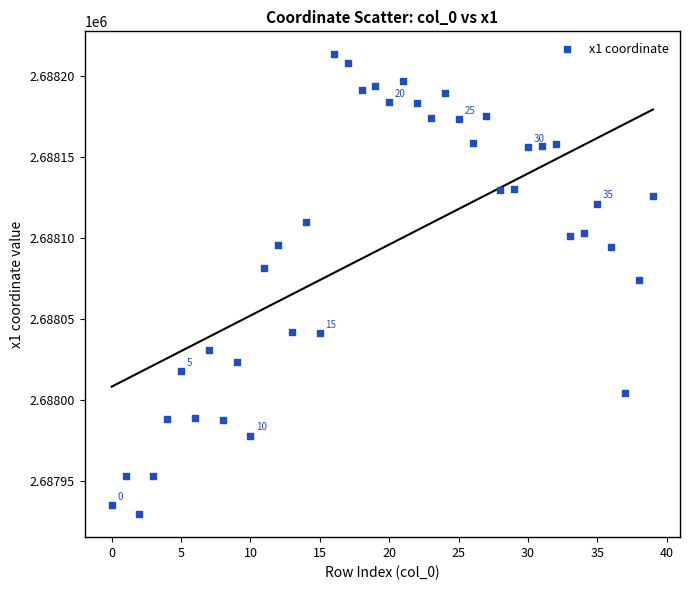

What is the range of Y values (max minus min)?

284.2